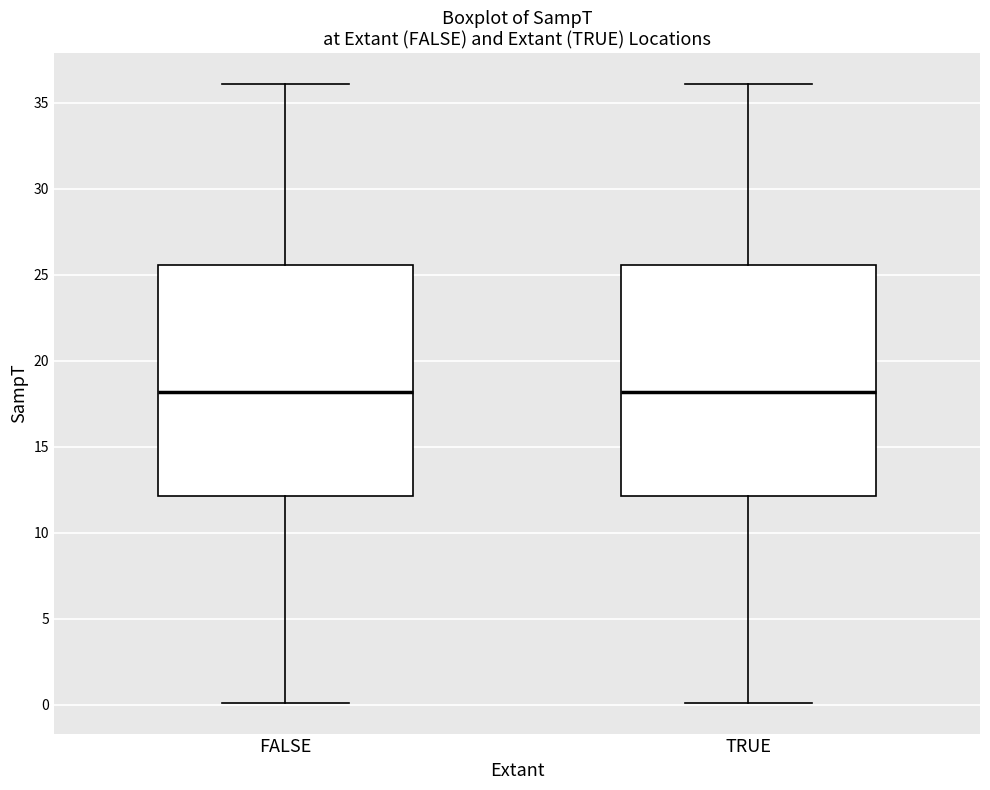

Where does the upper whisker of the box for FALSE end on the y-axis? The values are not printed on the chart, so give them approximately, as read against the axis.

36.0